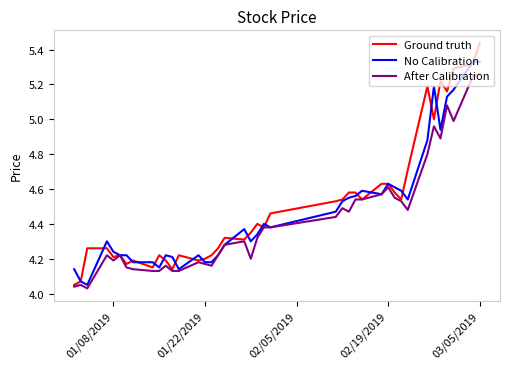

How many lines are shown in the chart?

3